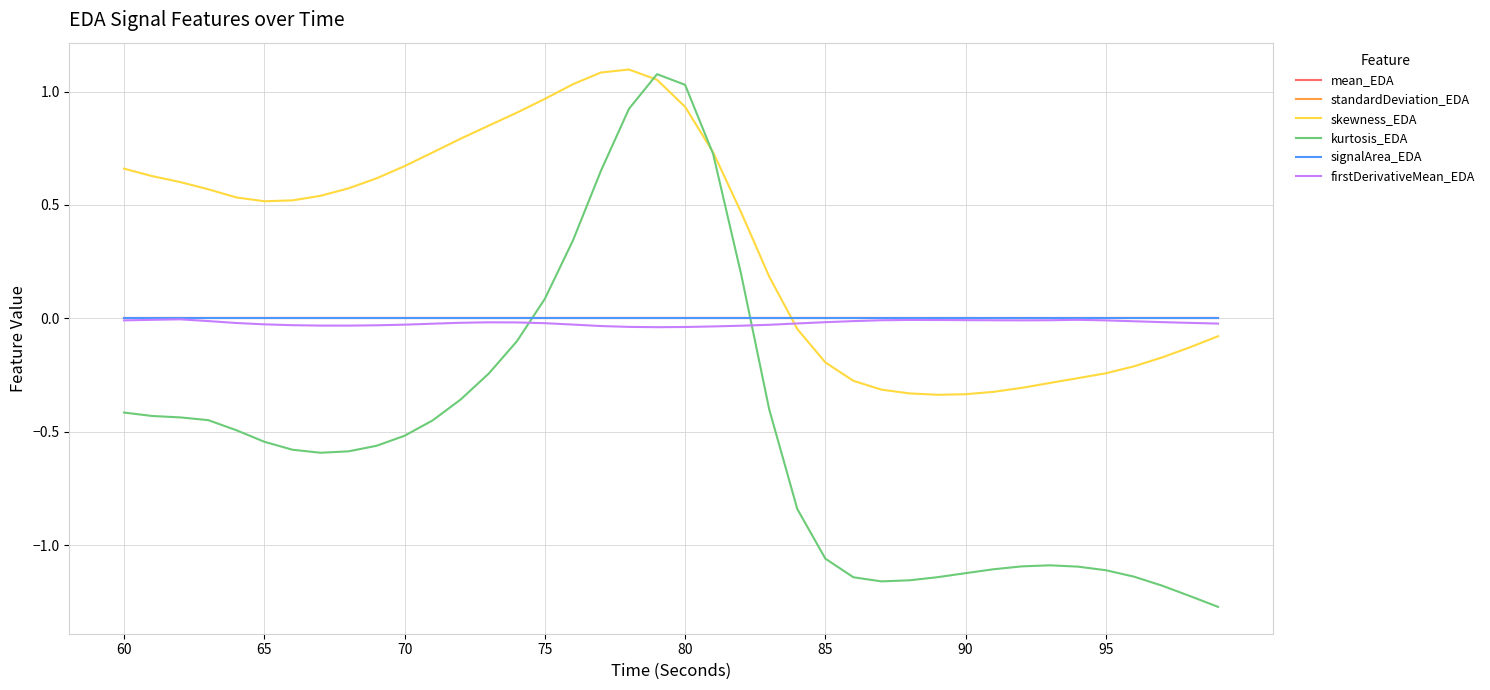

True or false: mean_EDA and standardDeviation_EDA cross at least once.

False